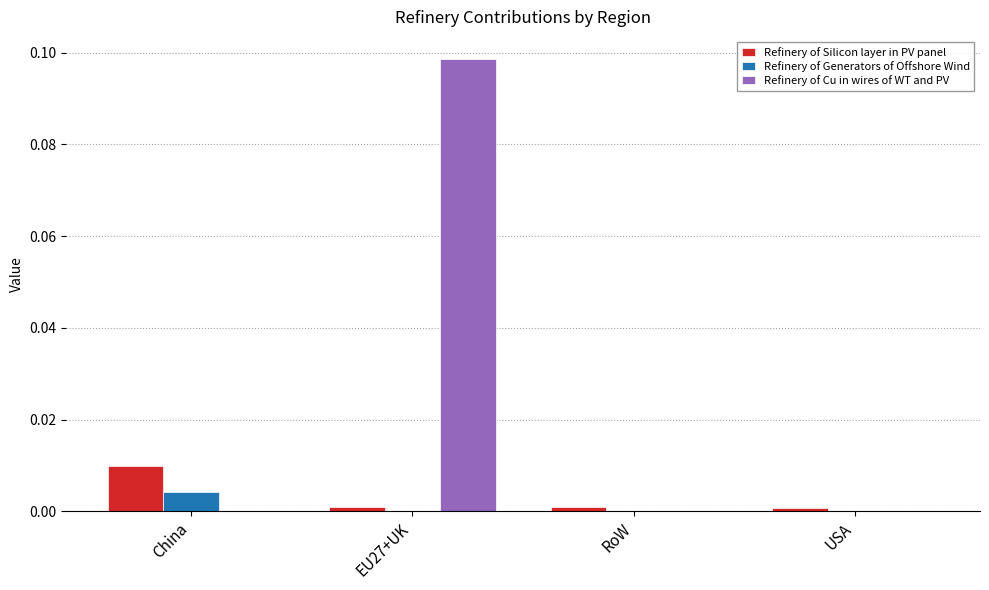

Is it true that Refinery of Cu in wires of WT and PV equals -0.1 at China?

False